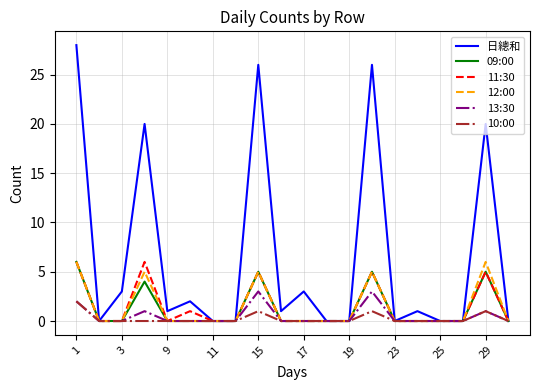

Reading right to left, what are all the values shown in this chart?

日總和: 0	20	0	0	1	0	26	0	0	3	1	26	0	0	2	1	20	3	0	28
09:00: 0	5	0	0	0	0	5	0	0	0	0	5	0	0	0	0	4	0	0	6
11:30: 0	5	0	0	0	0	5	0	0	0	0	5	0	0	1	0	6	0	0	6
12:00: 0	6	0	0	0	0	5	0	0	0	0	5	0	0	0	0	5	0	0	6
13:30: 0	1	0	0	0	0	3	0	0	0	0	3	0	0	0	0	1	0	0	2
10:00: 0	1	0	0	0	0	1	0	0	0	0	1	0	0	0	0	0	0	0	2